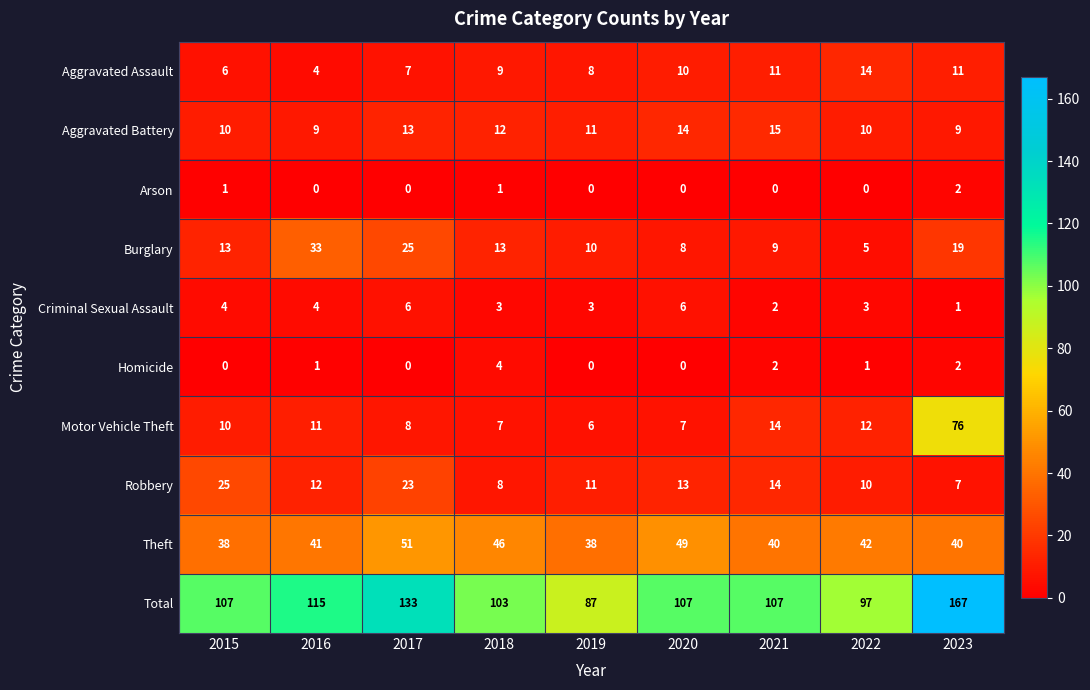

Rank the series by their maximum value, from lowest to highest.

Arson, Homicide, Criminal Sexual Assault, Aggravated Assault, Aggravated Battery, Robbery, Burglary, Theft, Motor Vehicle Theft, Total